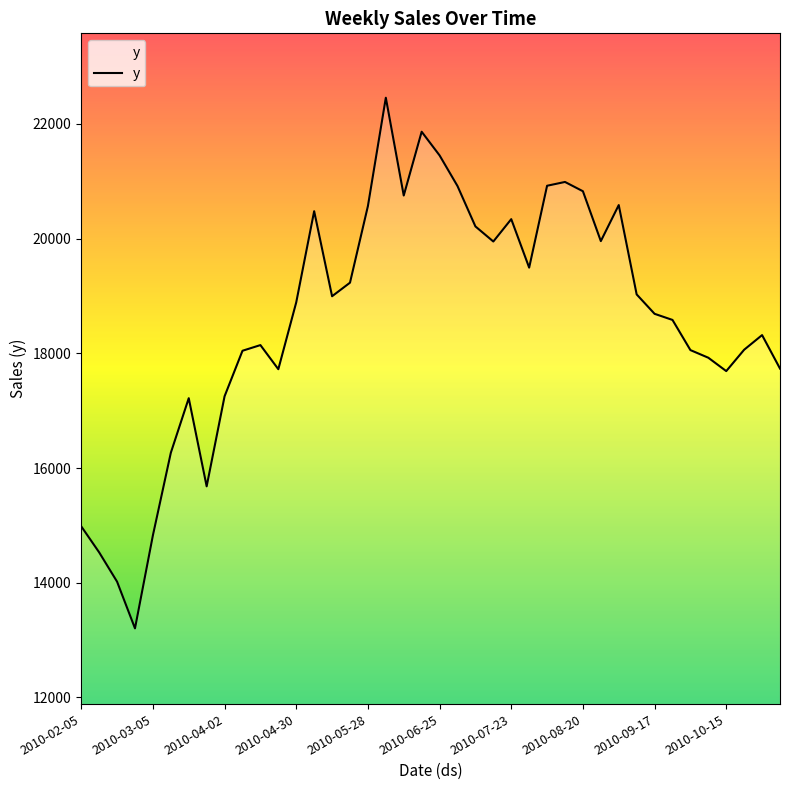

What is the greatest value displayed?

22457.9